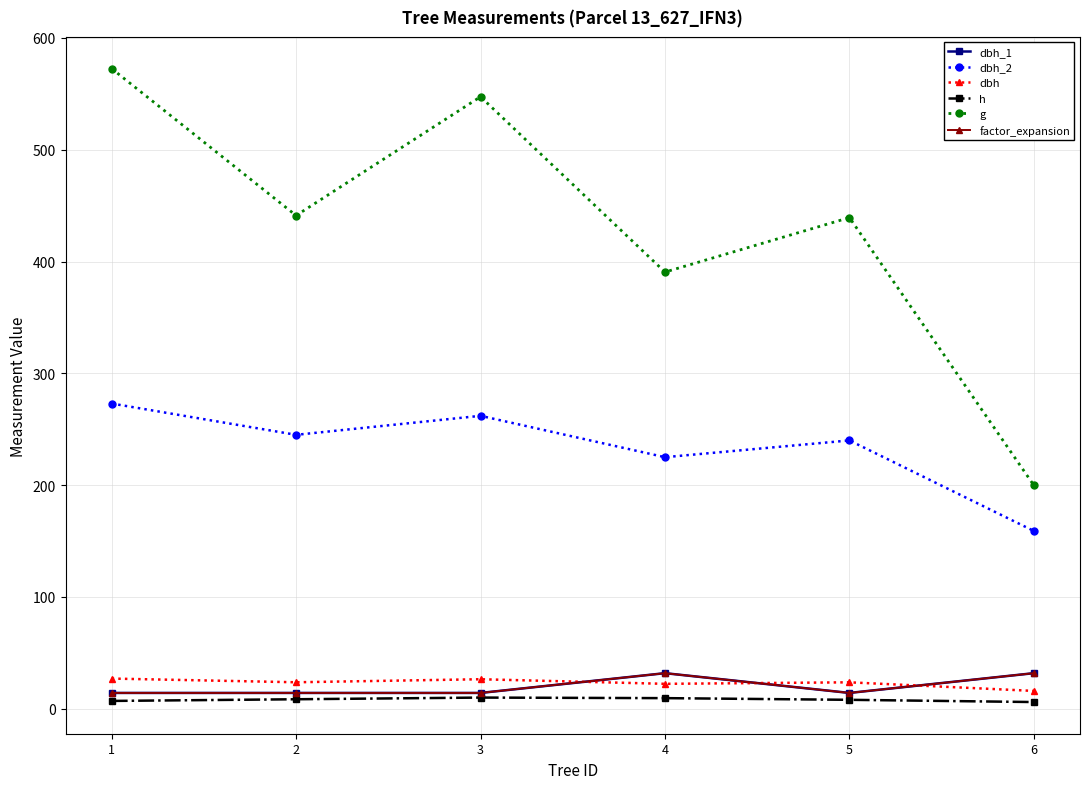

Does the chart have visible grid lines?

Yes